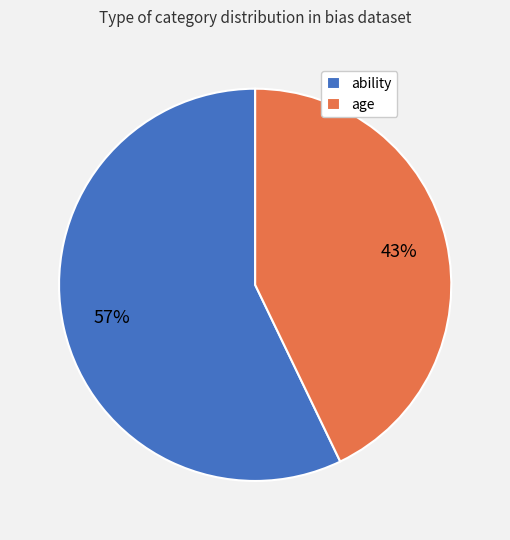

Rank the categories by value from highest to lowest.

ability, age